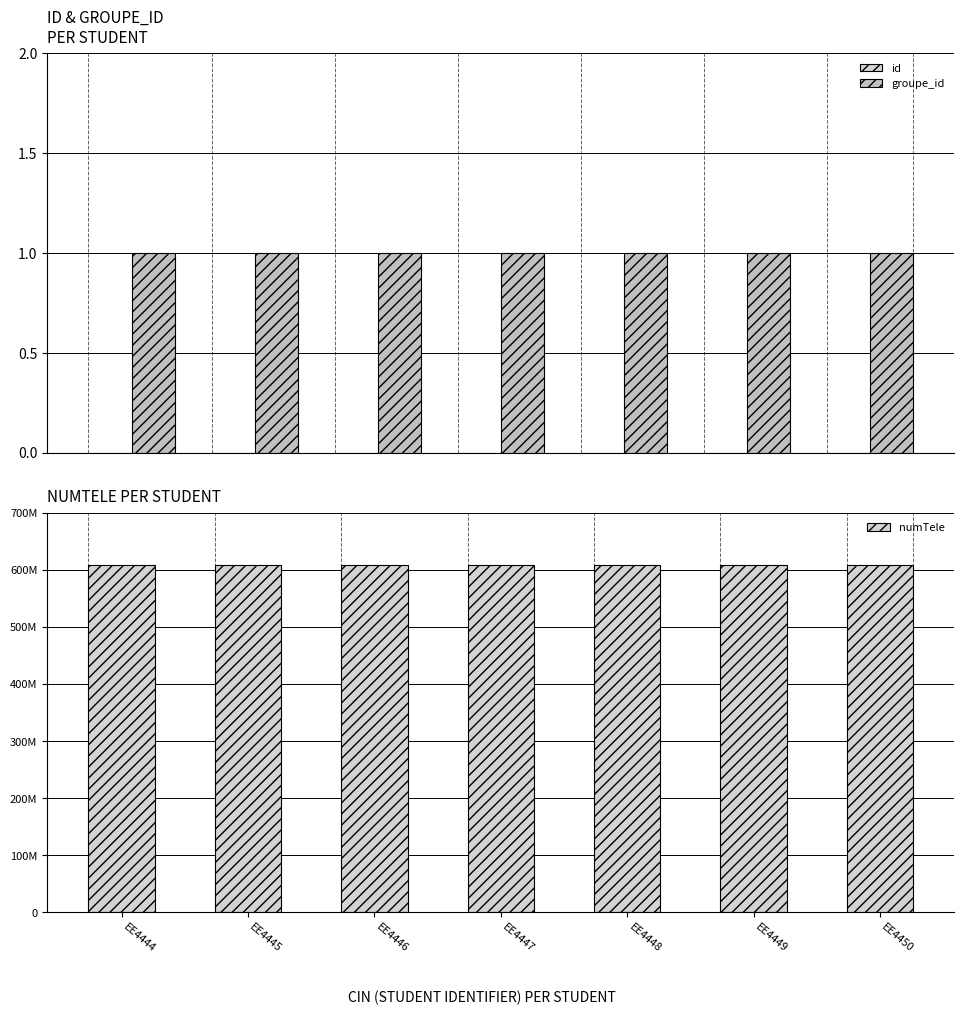

At which category is the sum across all series the highest?

EE4444